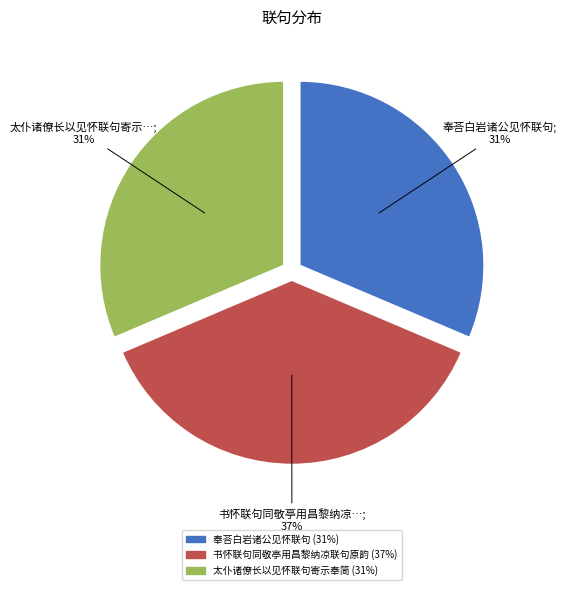

True or false: 太仆诸僚长以见怀联句寄示奉简 accounts for 31% of the total.

True